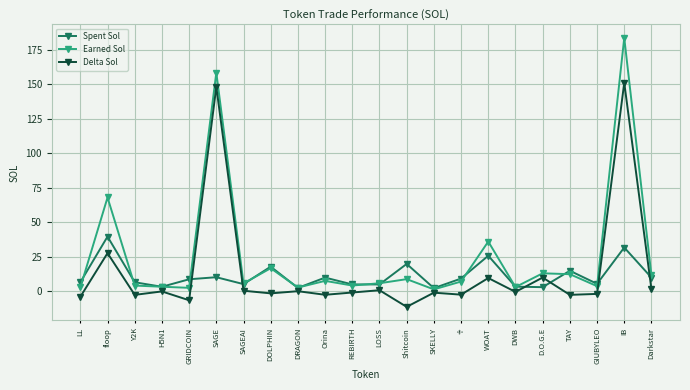

At which category does the chart reach its peak across all series?

IB